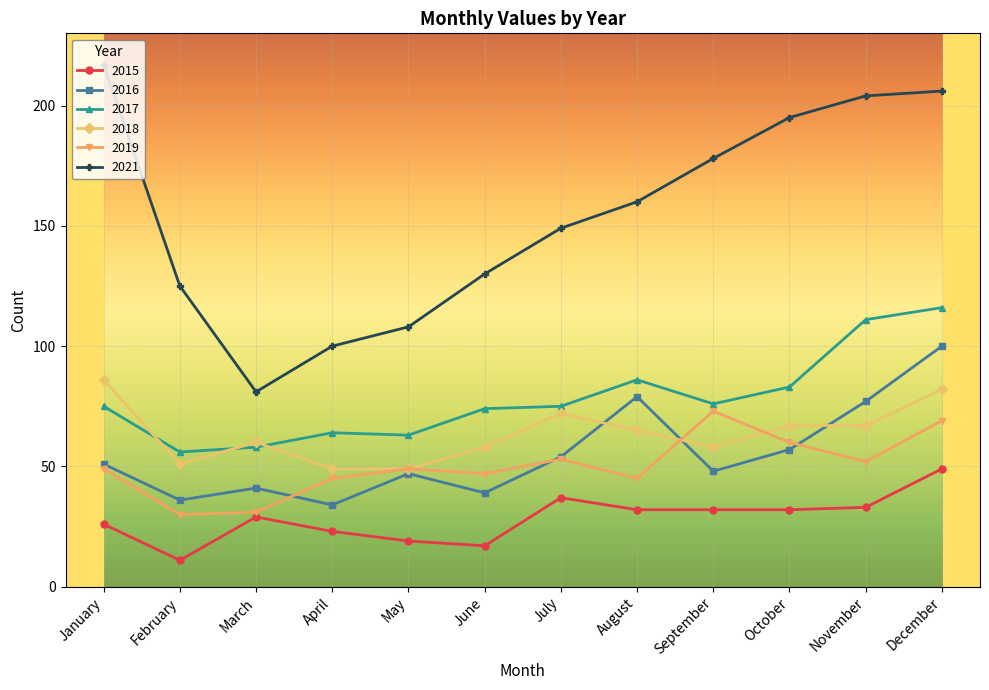

True or false: 2018 has a value of 60 at March.

True